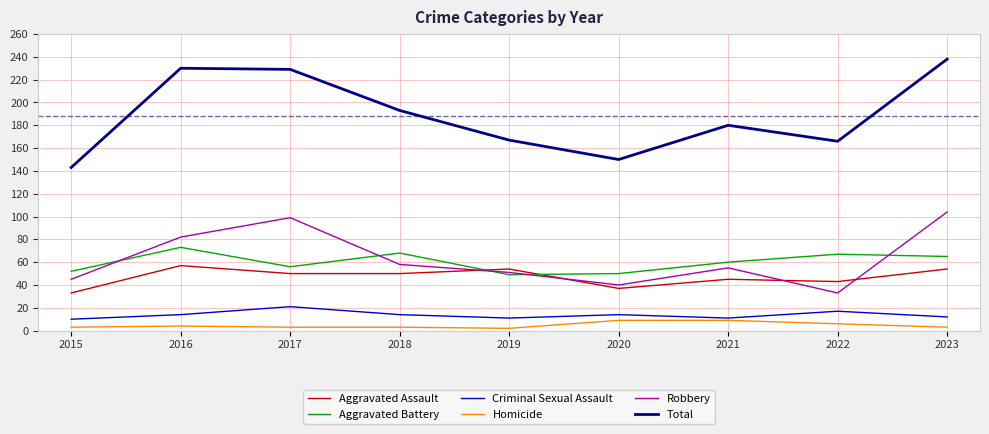

Is the value of Aggravated Assault at 2022 greater than the value of Total at 2022?

No